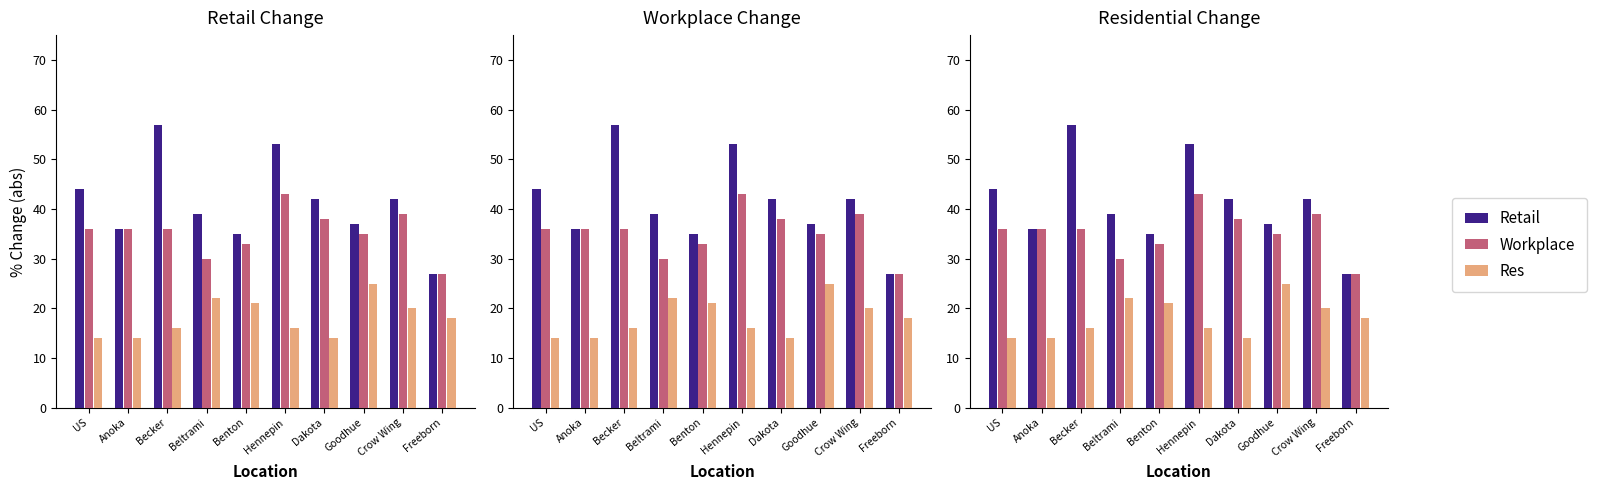

Between Beltrami and Goodhue, which series saw the biggest shift?

Workplace